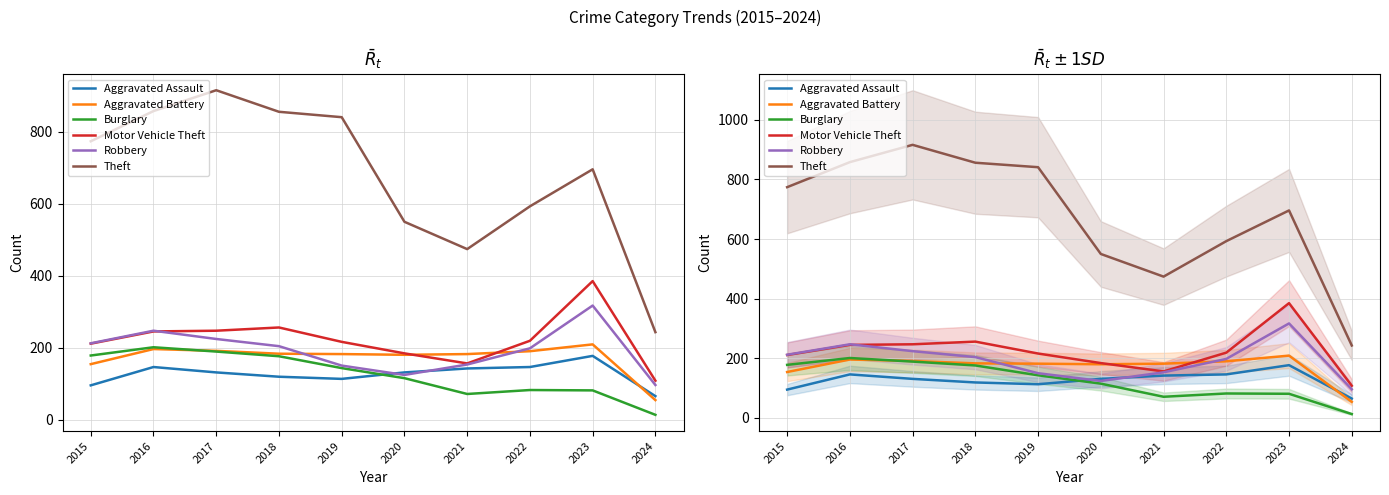

In Burglary, how many points are lower than both neighbors (excluding endpoints)?

1